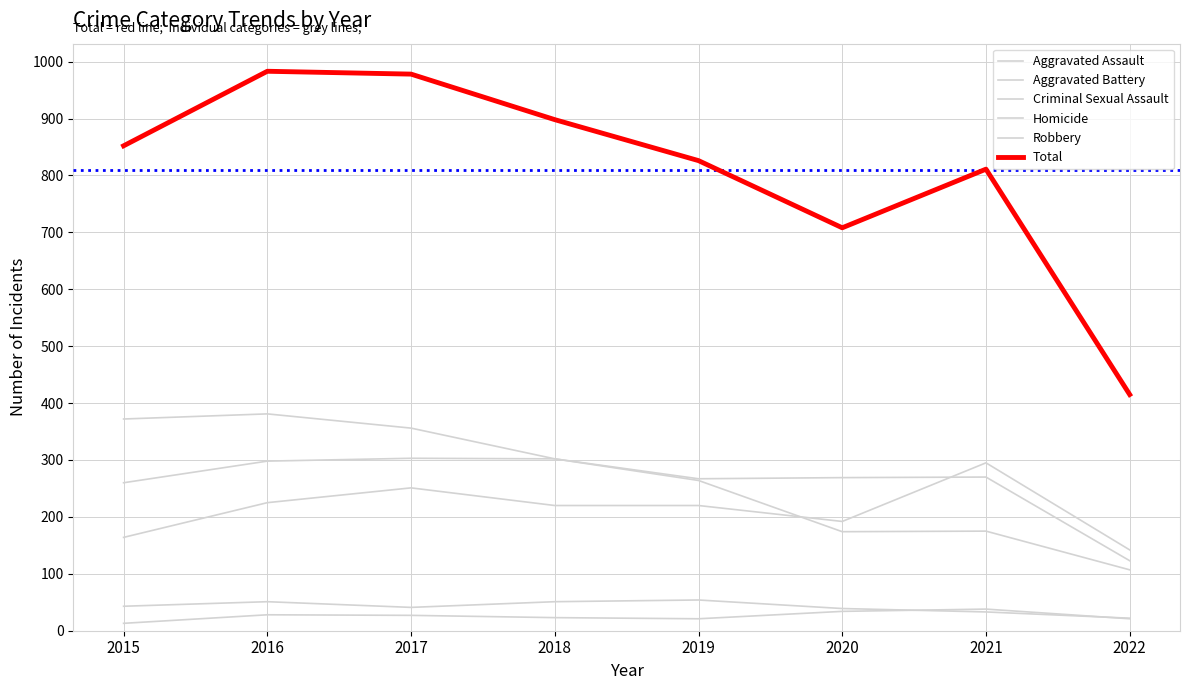

What is the sum of the Total values at 2020 and 2021?

1519